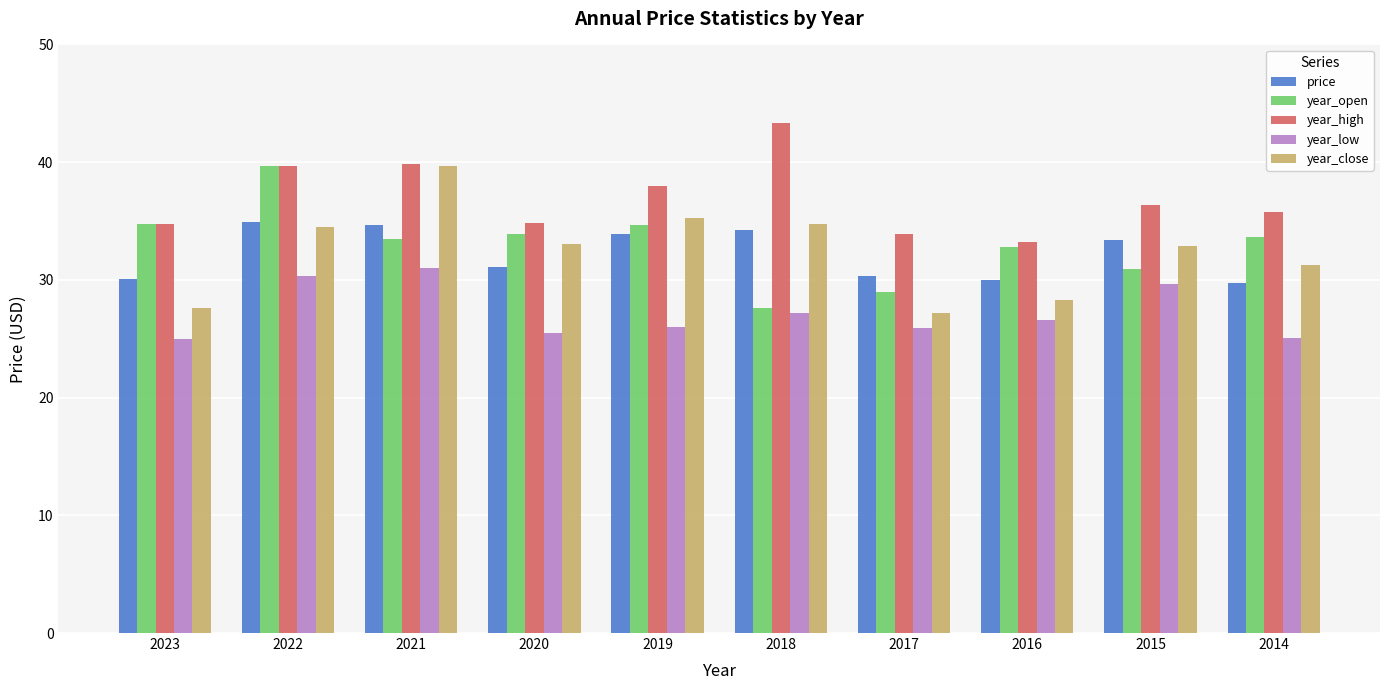

Is the value of year_low at 2015 greater than the value of year_high at 2016?

No